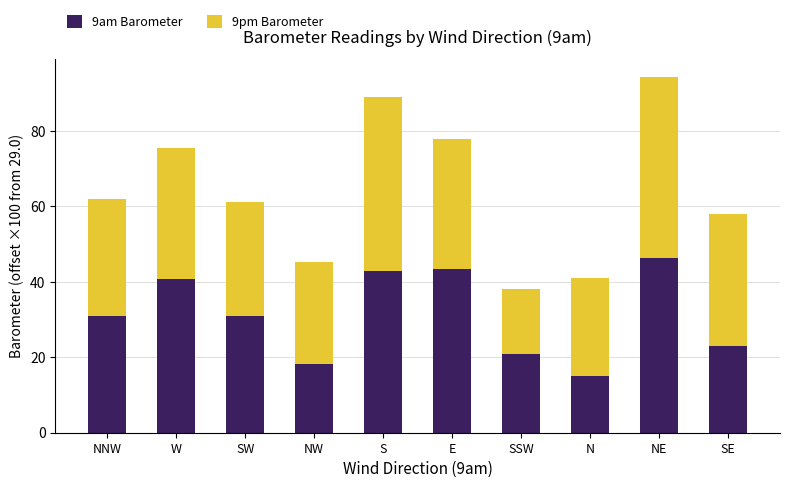

What is the approximate value of 9am Barometer at S?

43.0